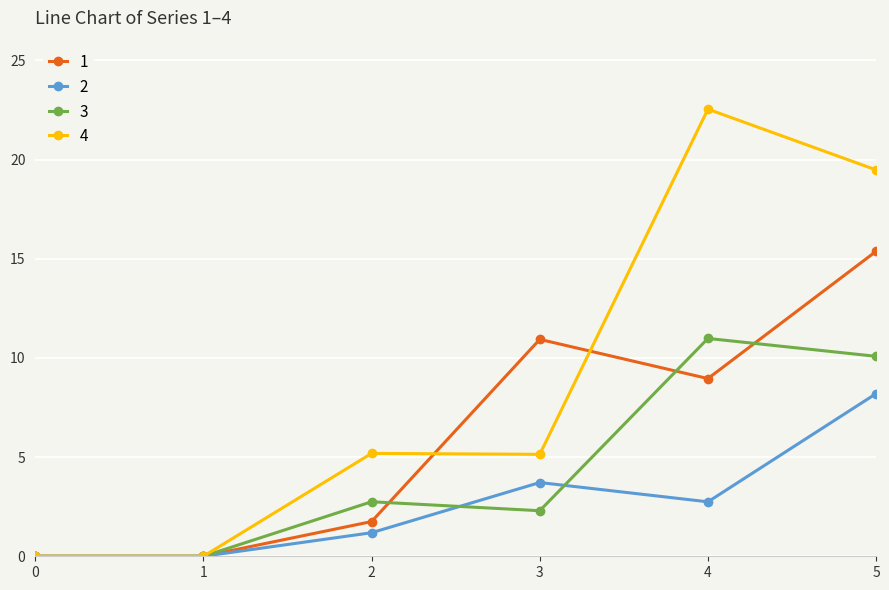

Count the number of categories in the chart.

6